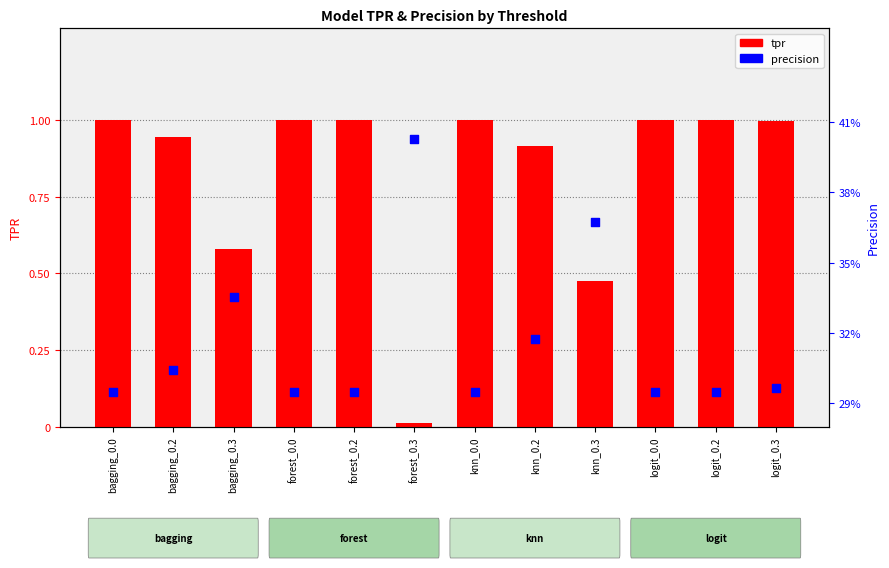

At how many categories does at least one series exceed 0?

12